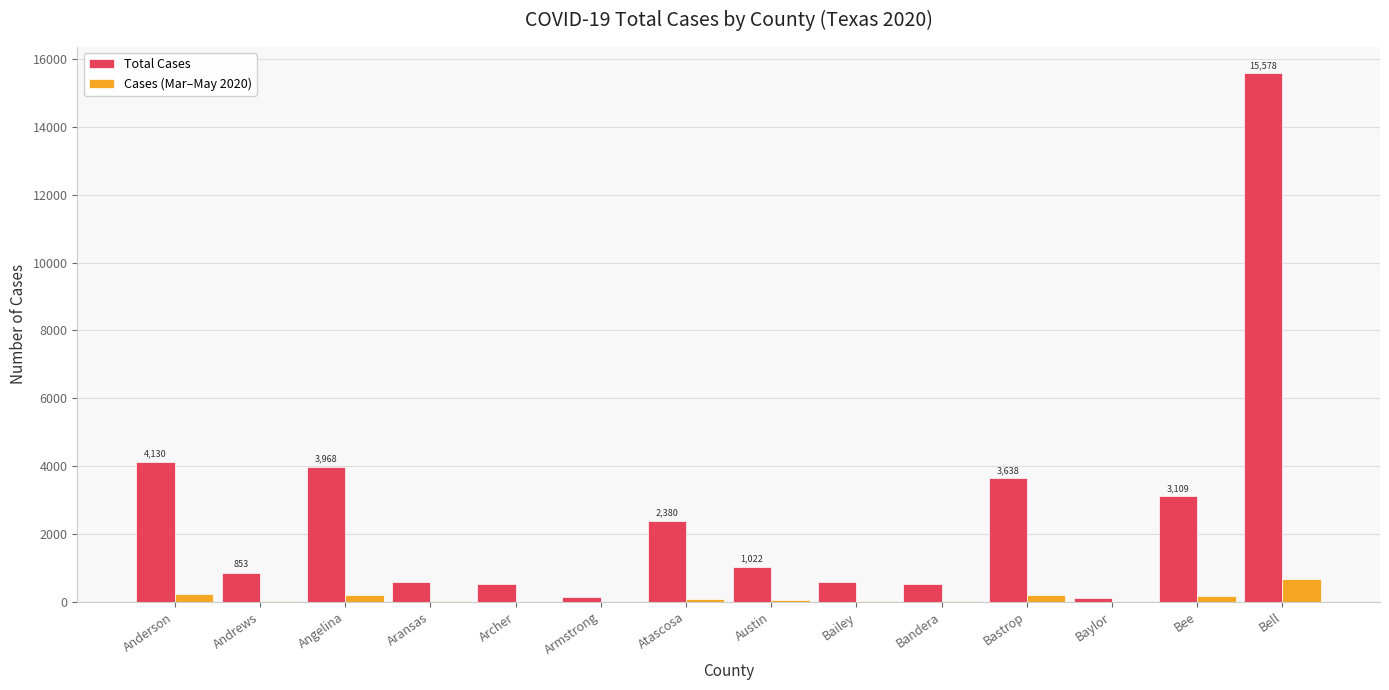

Which label corresponds to the largest value in the chart?

Bell